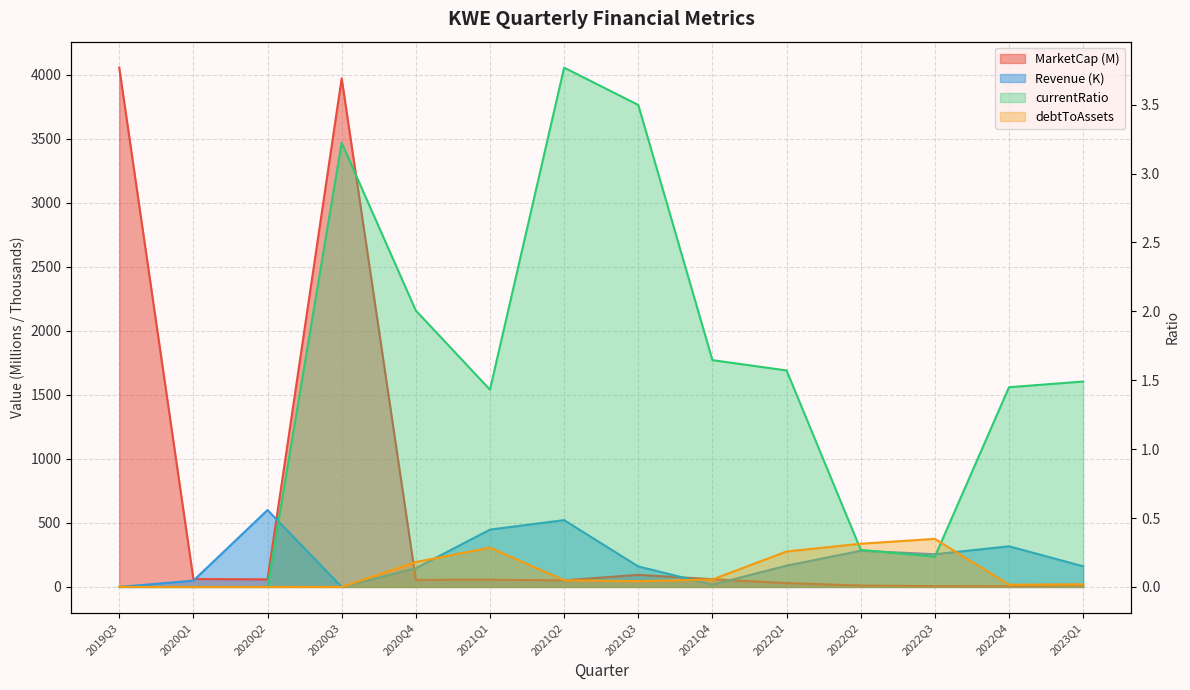

What is the maximum value shown in the chart?

4054.8